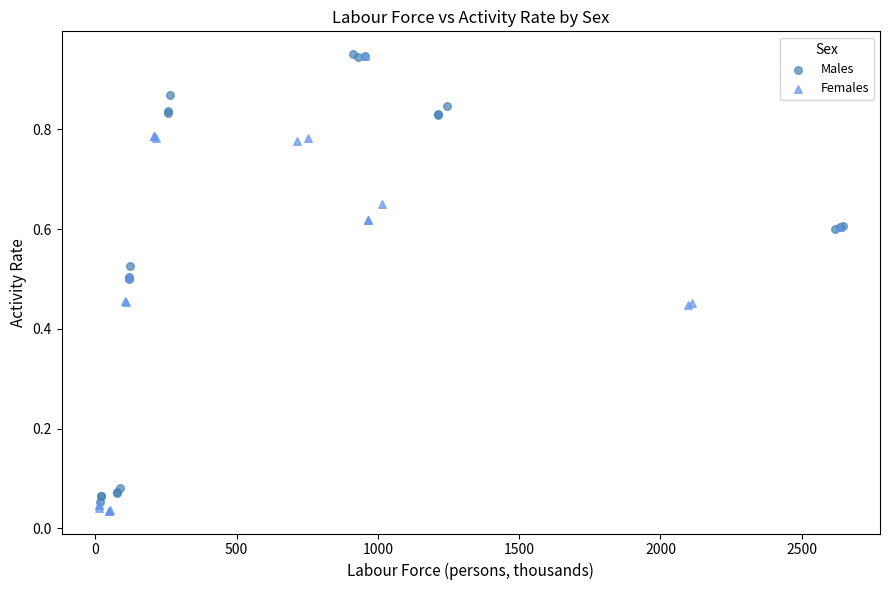

What are all the series names shown in the legend?

Males, Females